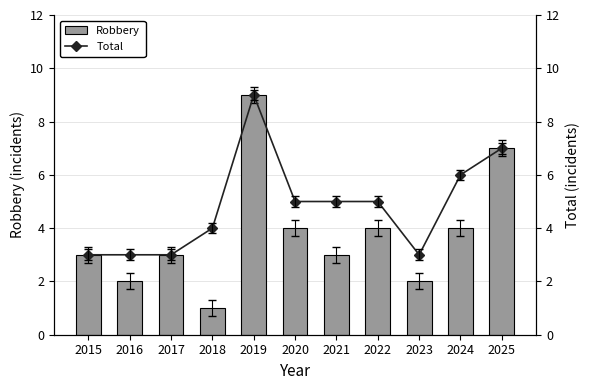

At how many categories does at least one series exceed 3?

7